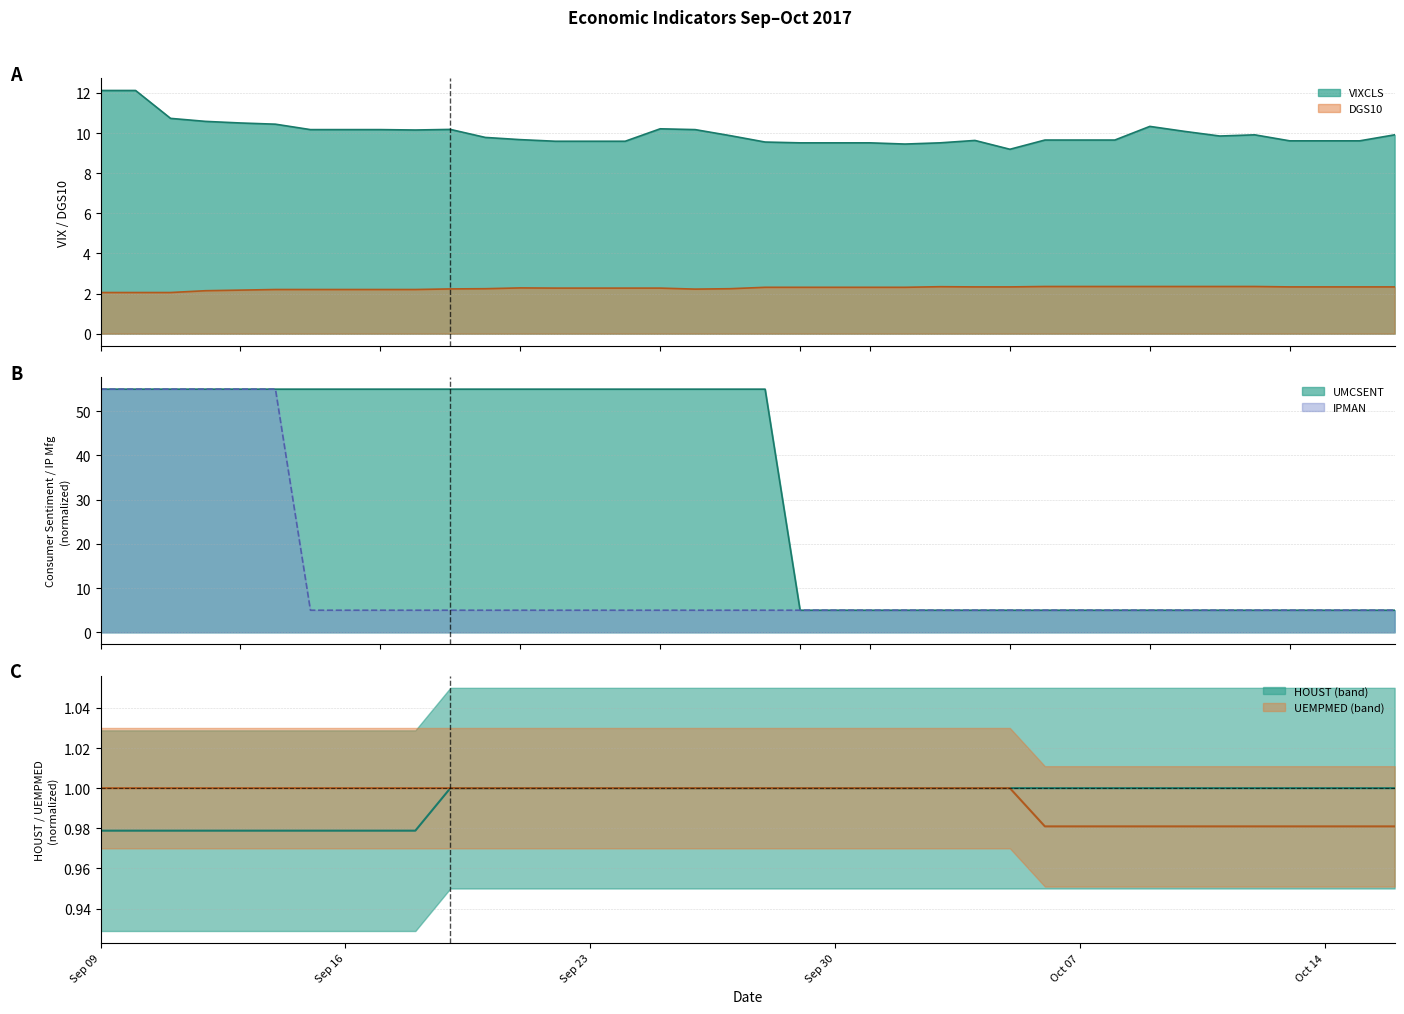

Is it true that IPMAN equals 2.2 at 10/6/2017?

False